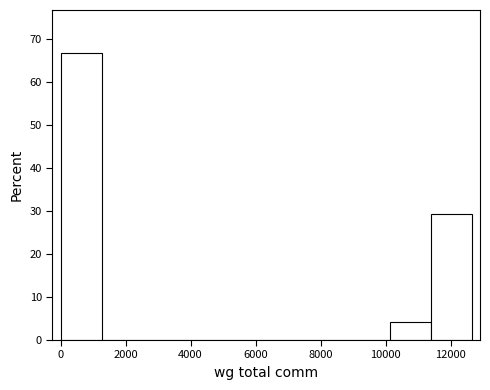

How tall is the bar that spans 10200 to 11400 on the x-axis? Neither the bar edges nor the heights are printed on the chart, so give them approximately, as read against the axes.

4